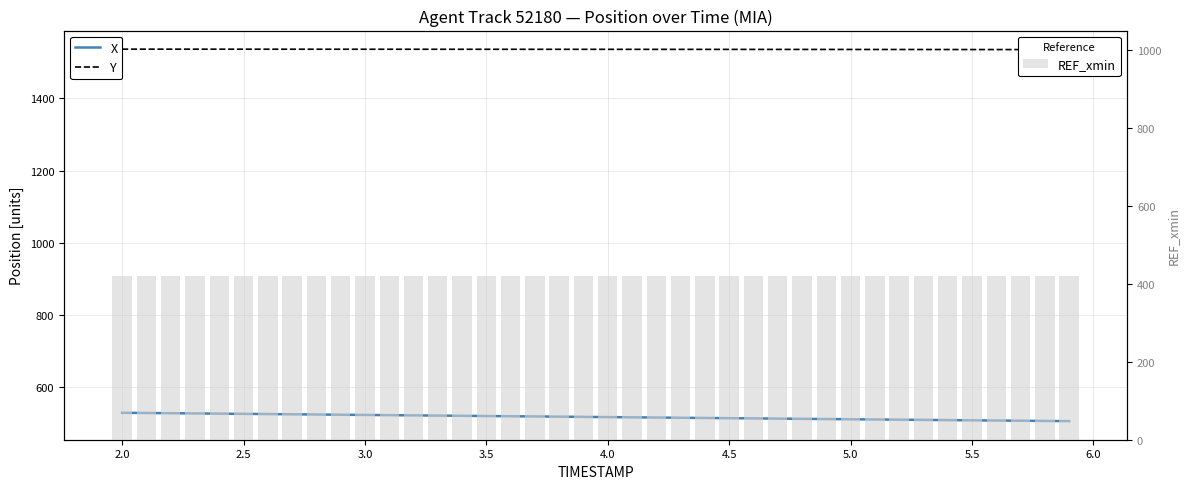

What are all the series names shown in the legend?

X, Y, REF_xmin